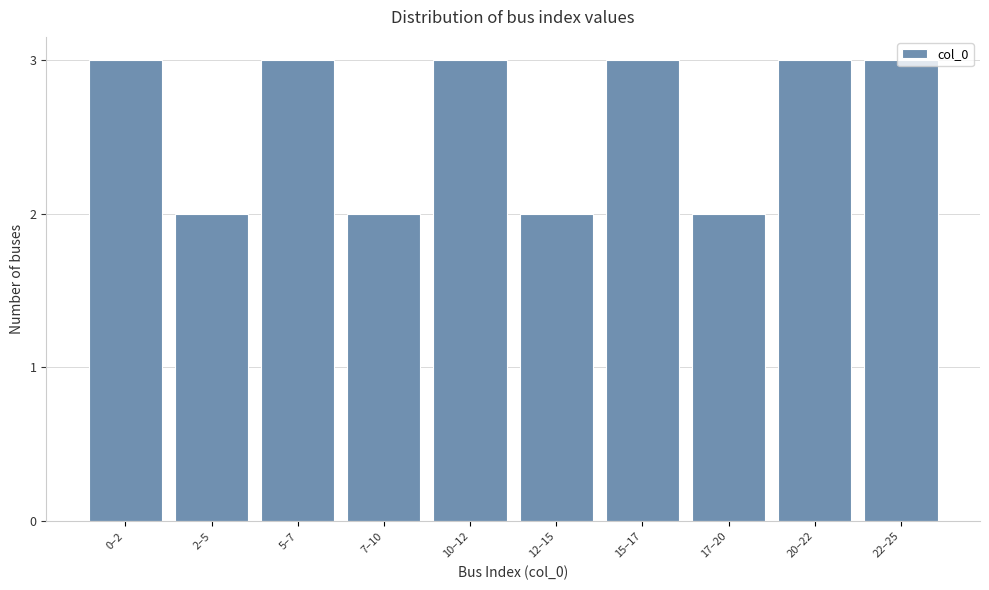

What is the sum of all values?

26